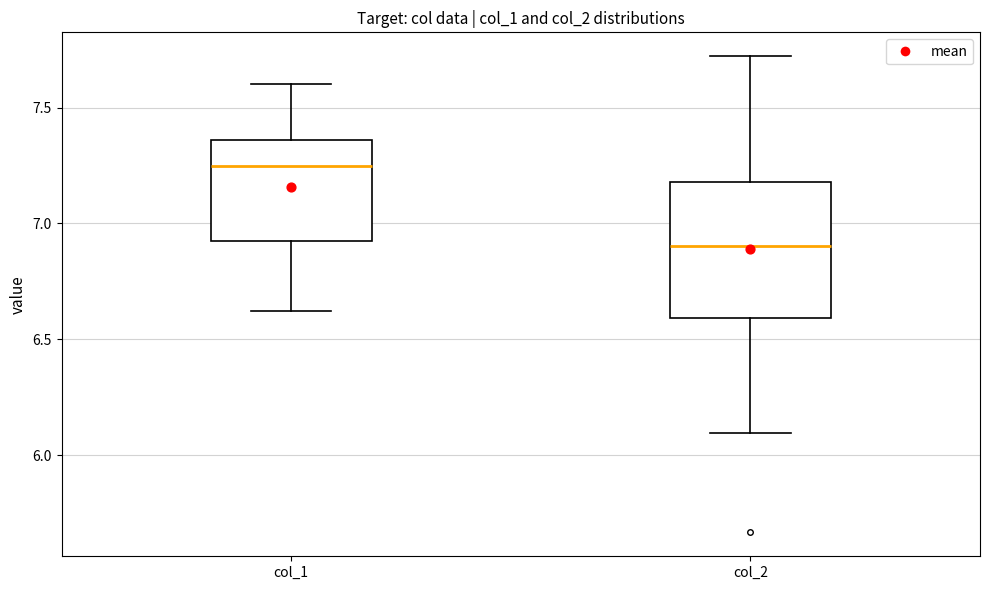

Where does the median line of the box for col_1 sit on the y-axis? The values are not printed on the chart, so give them approximately, as read against the axis.

7.25